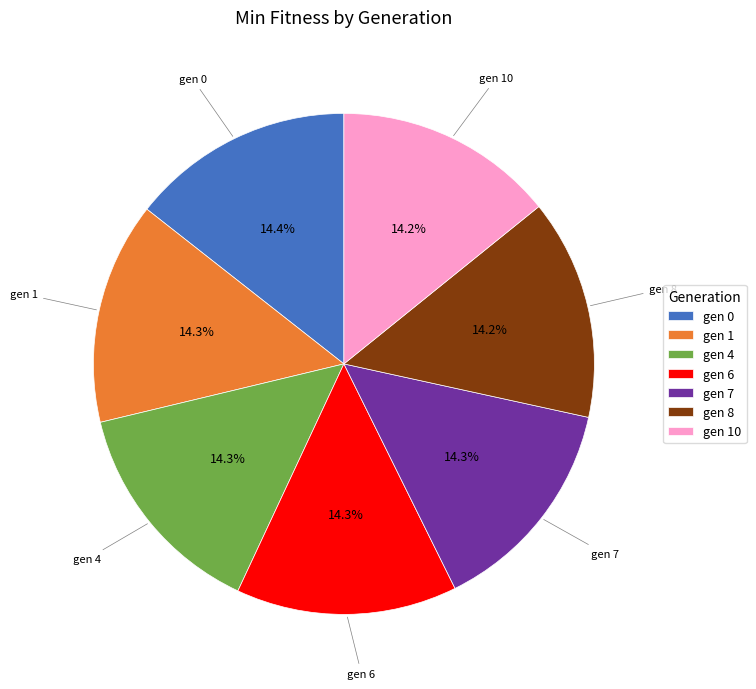

Approximately how many times larger is the value at gen 6 compared to gen 0?

1.0